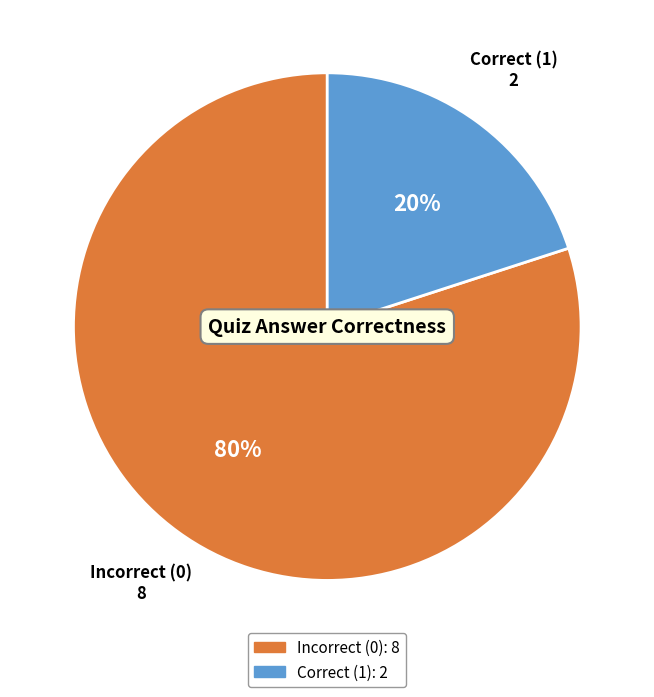

Does any single category account for the majority?

Yes